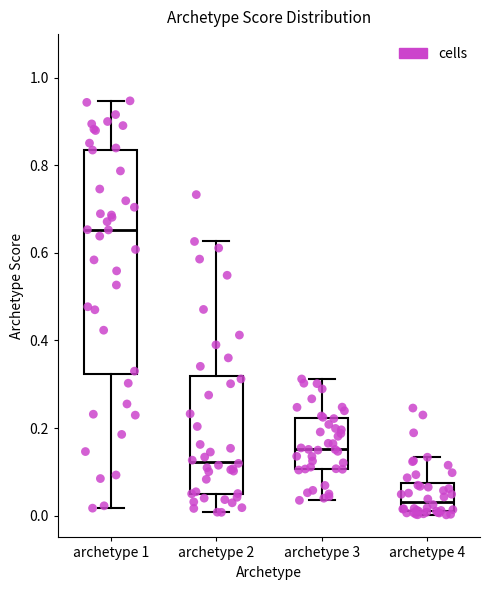

Where is the upper edge of the box for archetype 4 on the y-axis? The values are not printed on the chart, so give them approximately, as read against the axis.

0.08